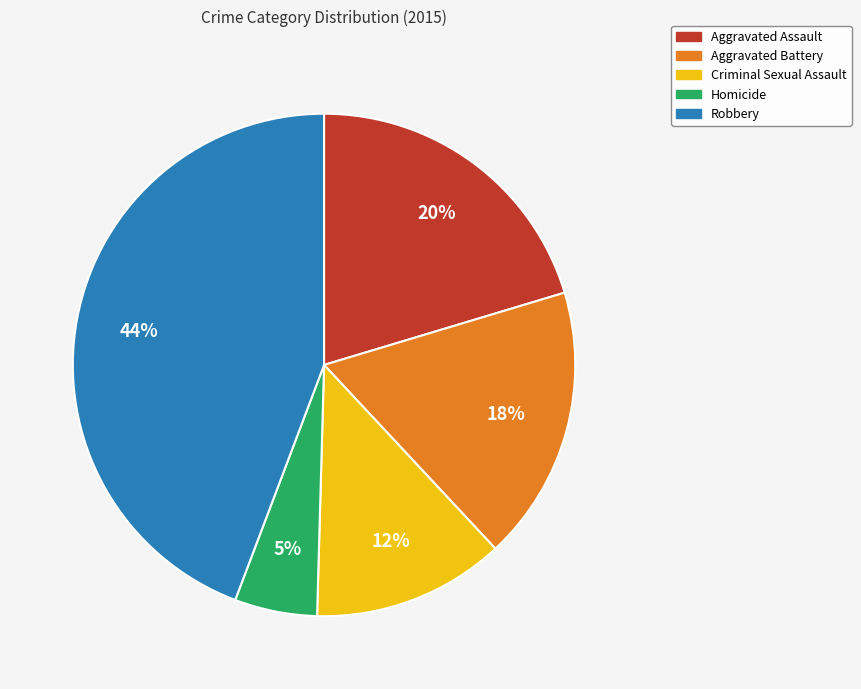

Count the number of slices in the pie.

5